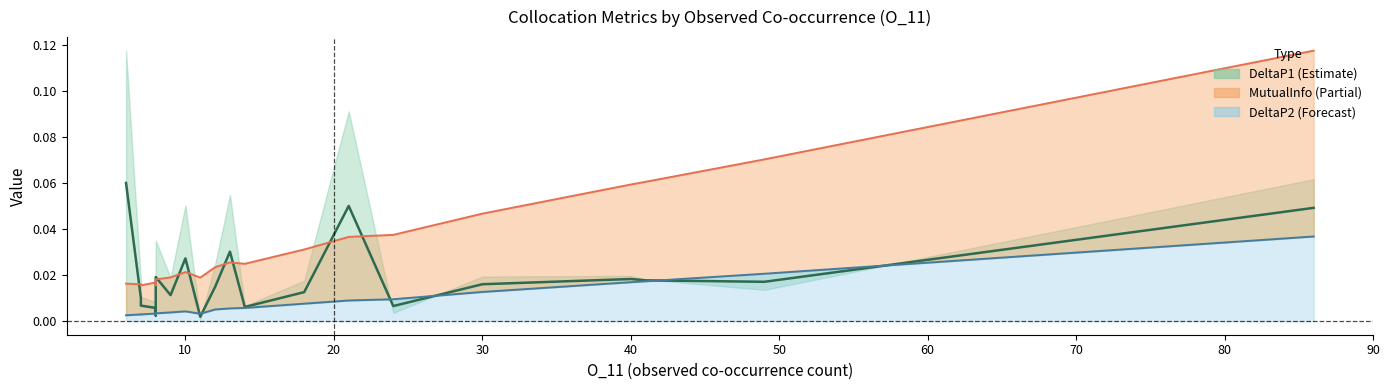

Is the value of DeltaP1 at 0 greater than the value of DeltaP2 at 30?

Yes